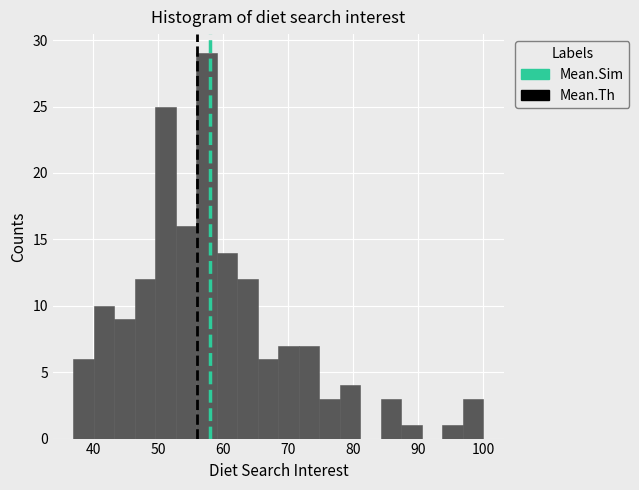

Around what value on the x-axis is the tallest bar? Give the approximate position of its centre, as read against the axis.

57